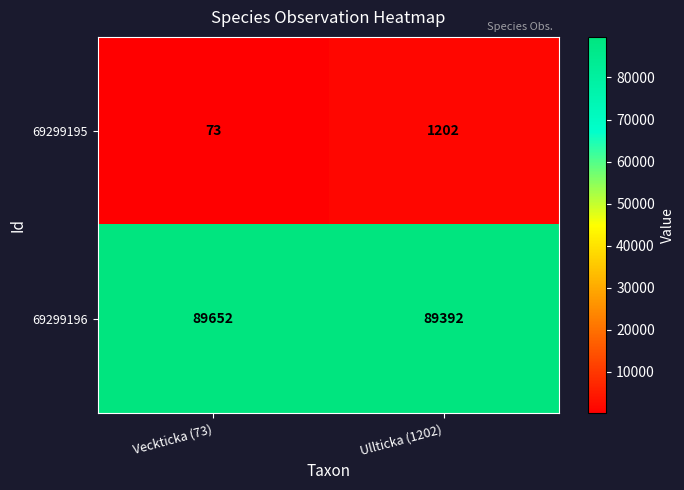

What value does the 69299195 series have at Veckticka (73), to the nearest 50?

50